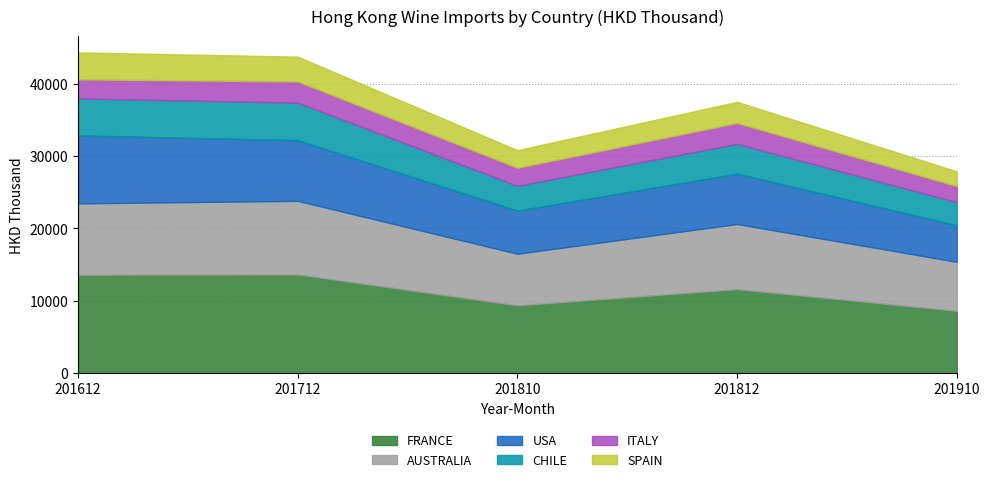

At which label does ITALY reach its peak?

201712